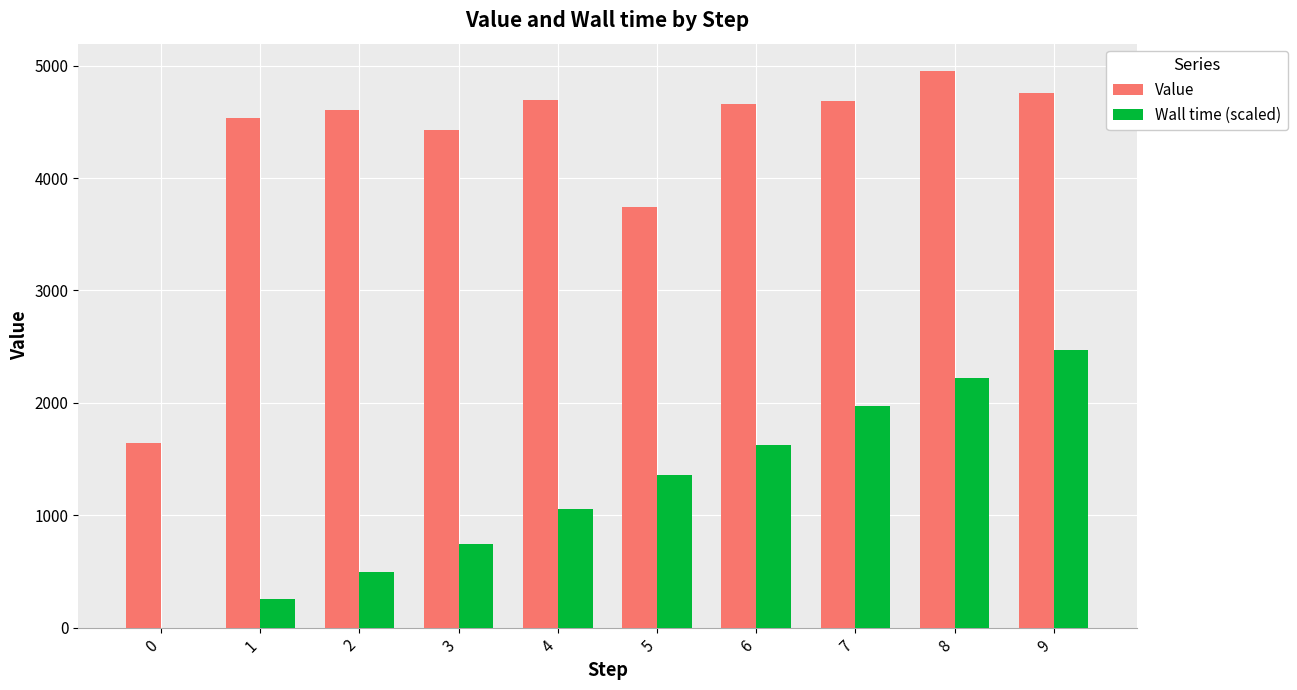

Which series has the largest range (max minus min)?

Value